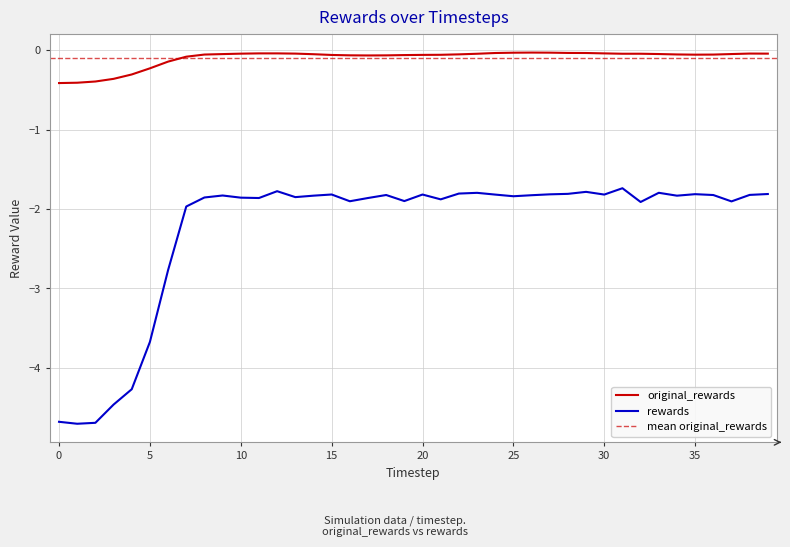

Which series has the largest total across all categories?

original_rewards